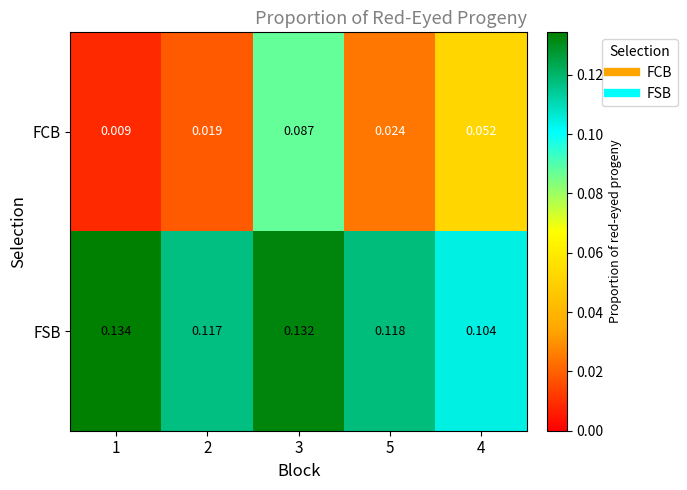

List the series in order of their peak value, highest first.

FSB, FCB